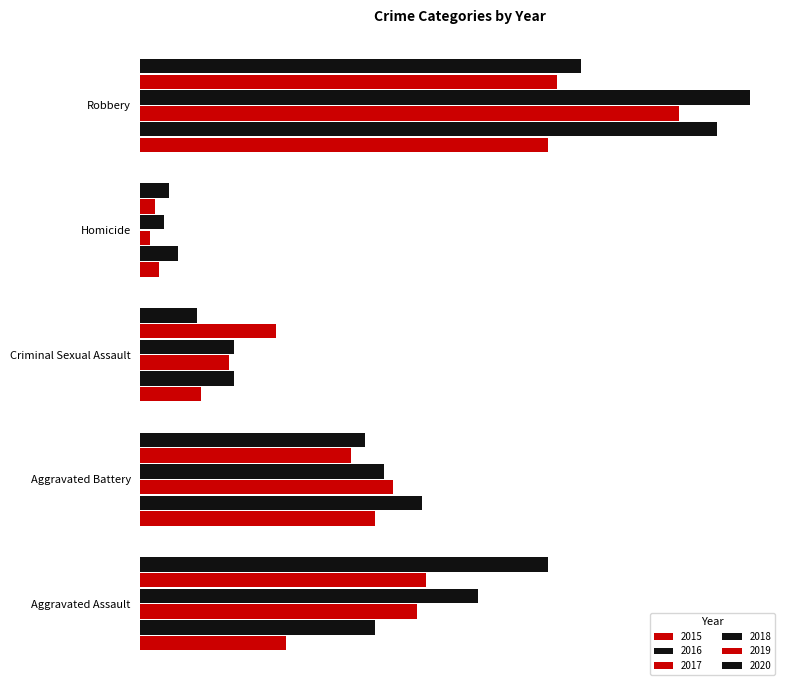

How many groups of bars are there?

5